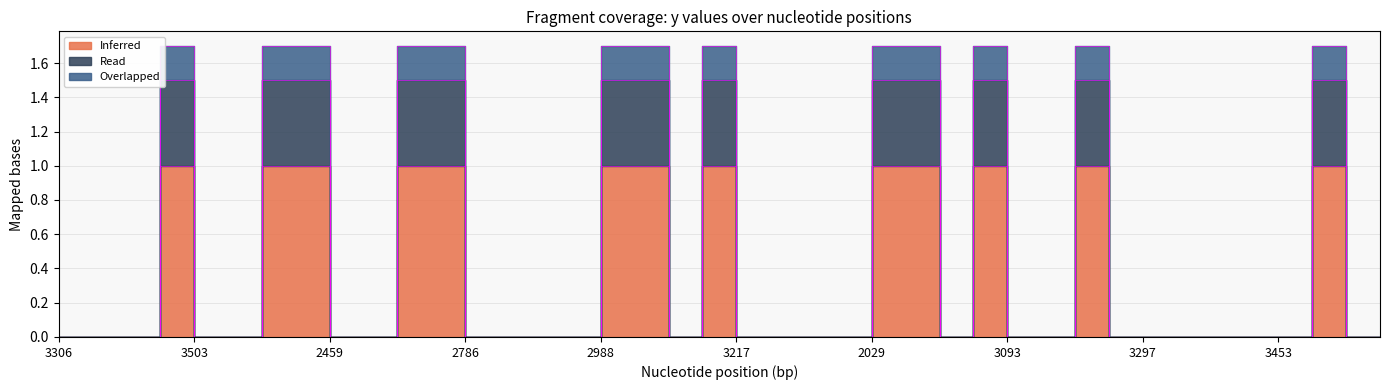

What are all the series names shown in the legend?

Inferred, Read, Overlapped